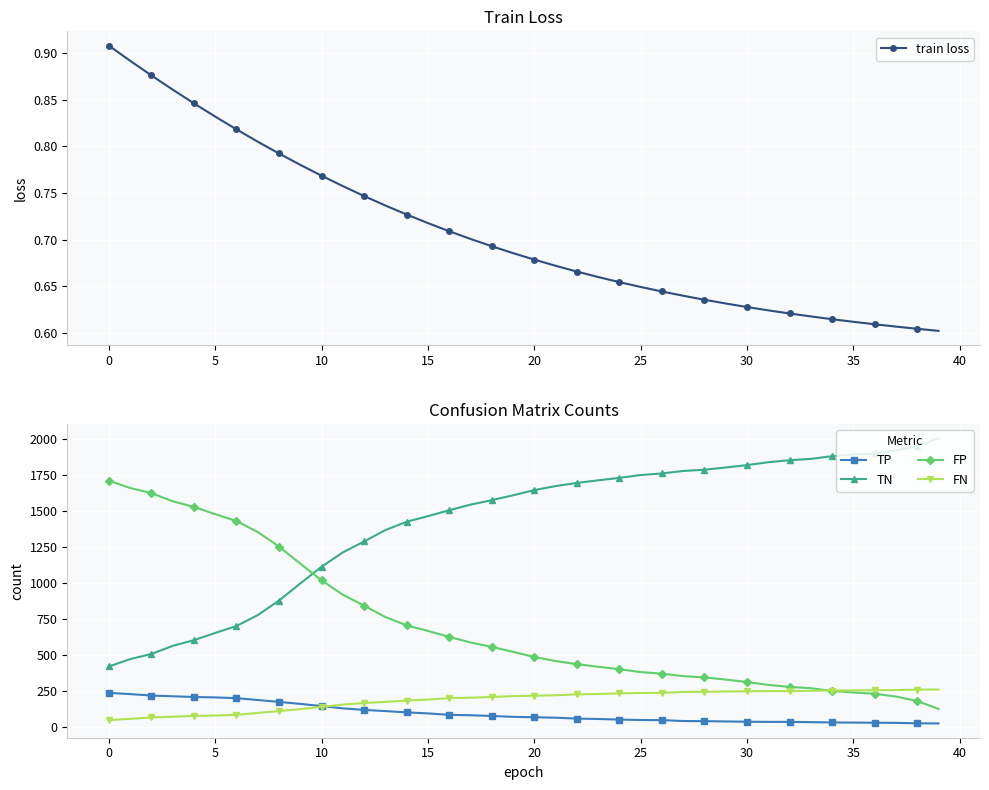

Reading right to left, extract all data points from this chart.

train loss: 0.6	0.6	0.6	0.6	0.6	0.6	0.6	0.6	0.6	0.6	0.6	0.6	0.6	0.6	0.6	0.7	0.7	0.7	0.7	0.7	0.7	0.7	0.7	0.7	0.7	0.7	0.7	0.7	0.8	0.8	0.8	0.8	0.8	0.8	0.8	0.8	0.9	0.9	0.9	0.9
TP: 24.0	25.0	28.0	29.0	30.0	31.0	33.0	35.0	35.0	36.0	38.0	40.0	41.0	47.0	48.0	51.0	55.0	58.0	64.0	67.0	70.0	76.0	81.0	84.0	94.0	101.0	110.0	118.0	129.0	145.0	160.0	174.0	187.0	200.0	205.0	208.0	213.0	218.0	228.0	237.0
TN: 2007.0	1952.0	1921.0	1901.0	1893.0	1882.0	1863.0	1854.0	1840.0	1820.0	1803.0	1788.0	1779.0	1762.0	1751.0	1731.0	1714.0	1696.0	1674.0	1646.0	1610.0	1576.0	1545.0	1506.0	1465.0	1426.0	1368.0	1289.0	1213.0	1113.0	997.0	878.0	777.0	701.0	653.0	603.0	563.0	507.0	471.0	420.0
FP: 125.0	180.0	211.0	231.0	239.0	250.0	269.0	278.0	292.0	312.0	329.0	344.0	353.0	370.0	381.0	401.0	418.0	436.0	458.0	486.0	522.0	556.0	587.0	626.0	667.0	706.0	764.0	843.0	919.0	1019.0	1135.0	1254.0	1355.0	1431.0	1479.0	1529.0	1569.0	1625.0	1661.0	1712.0
FN: 260.0	259.0	256.0	255.0	254.0	253.0	251.0	249.0	249.0	248.0	246.0	244.0	243.0	237.0	236.0	233.0	229.0	226.0	220.0	217.0	214.0	208.0	203.0	200.0	190.0	183.0	174.0	166.0	155.0	139.0	124.0	110.0	97.0	84.0	79.0	76.0	71.0	66.0	56.0	47.0